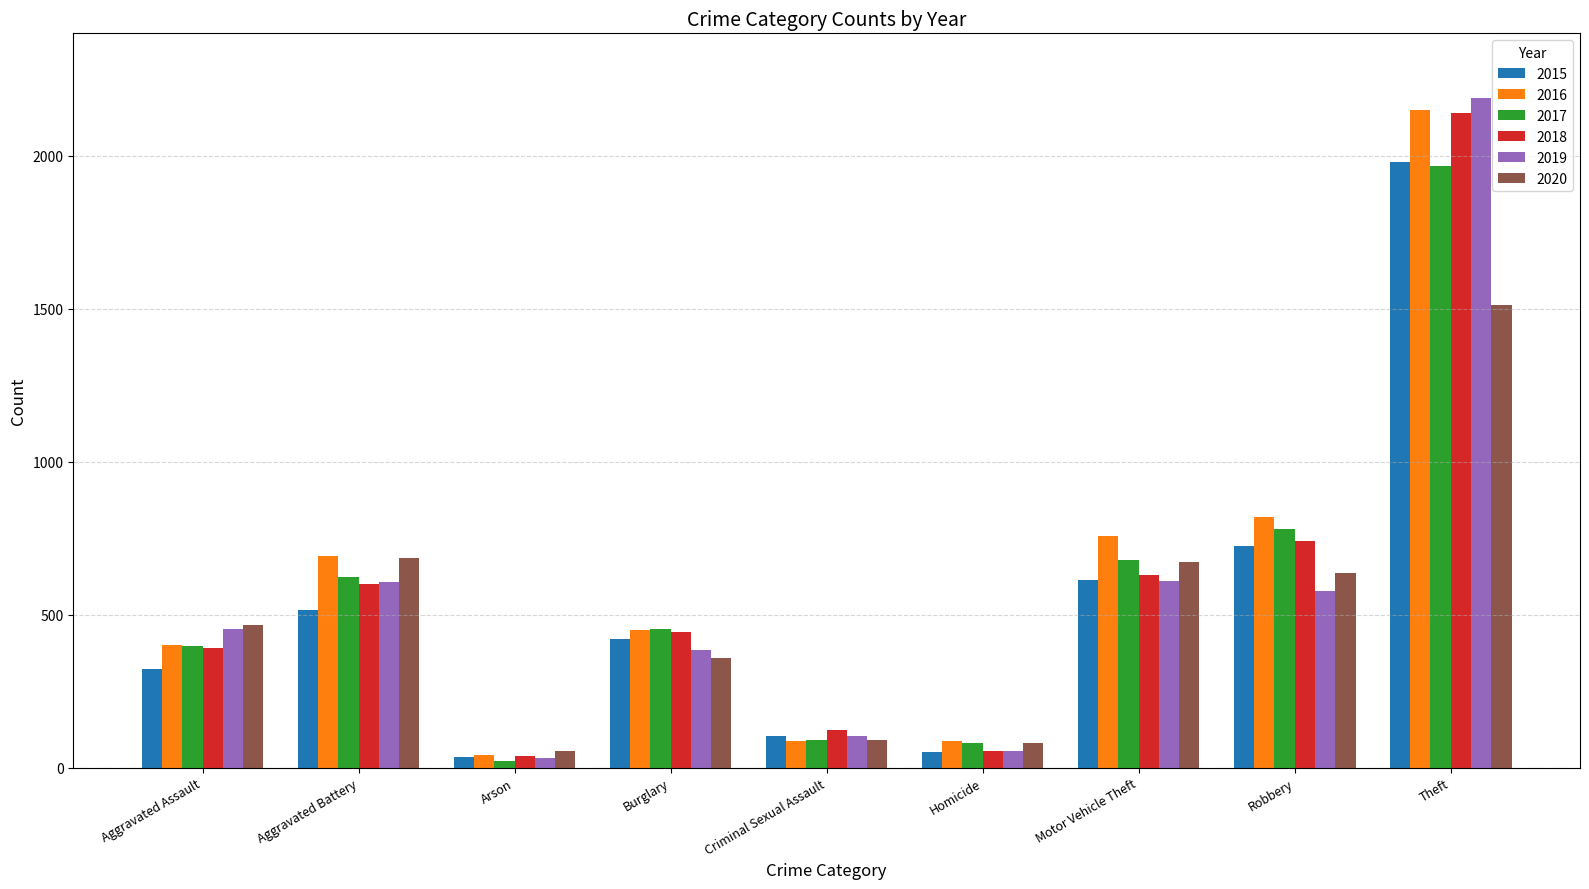

What is the difference between the 2017 values at Aggravated Battery and Criminal Sexual Assault?

532